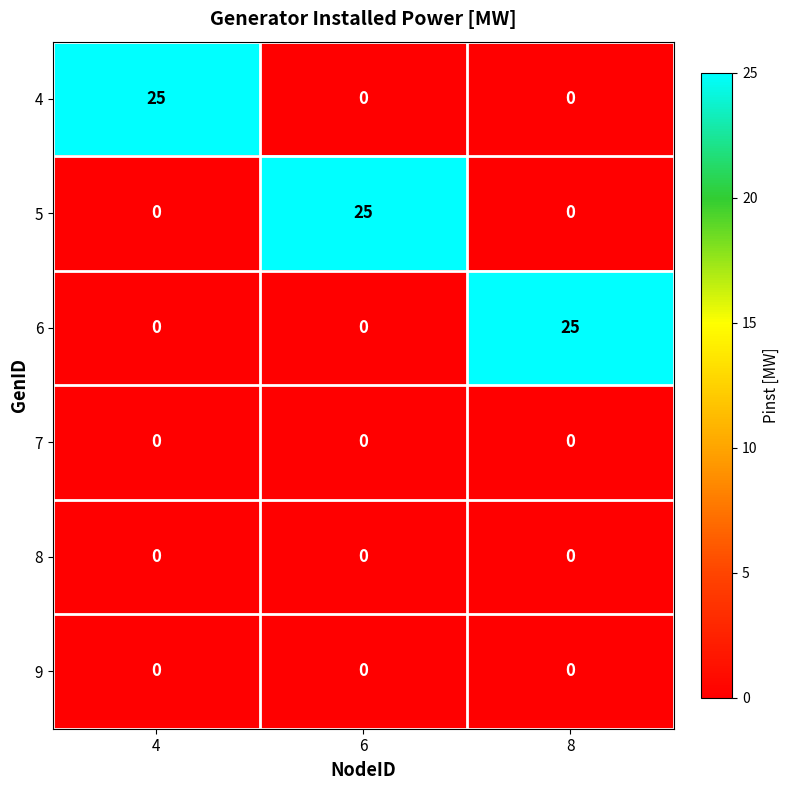

At how many categories does at least one series exceed 18?

3